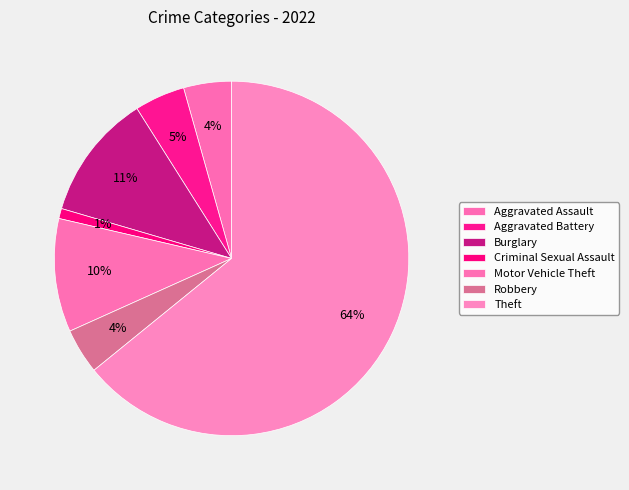

How much of the chart is everything except Theft?

35.9%